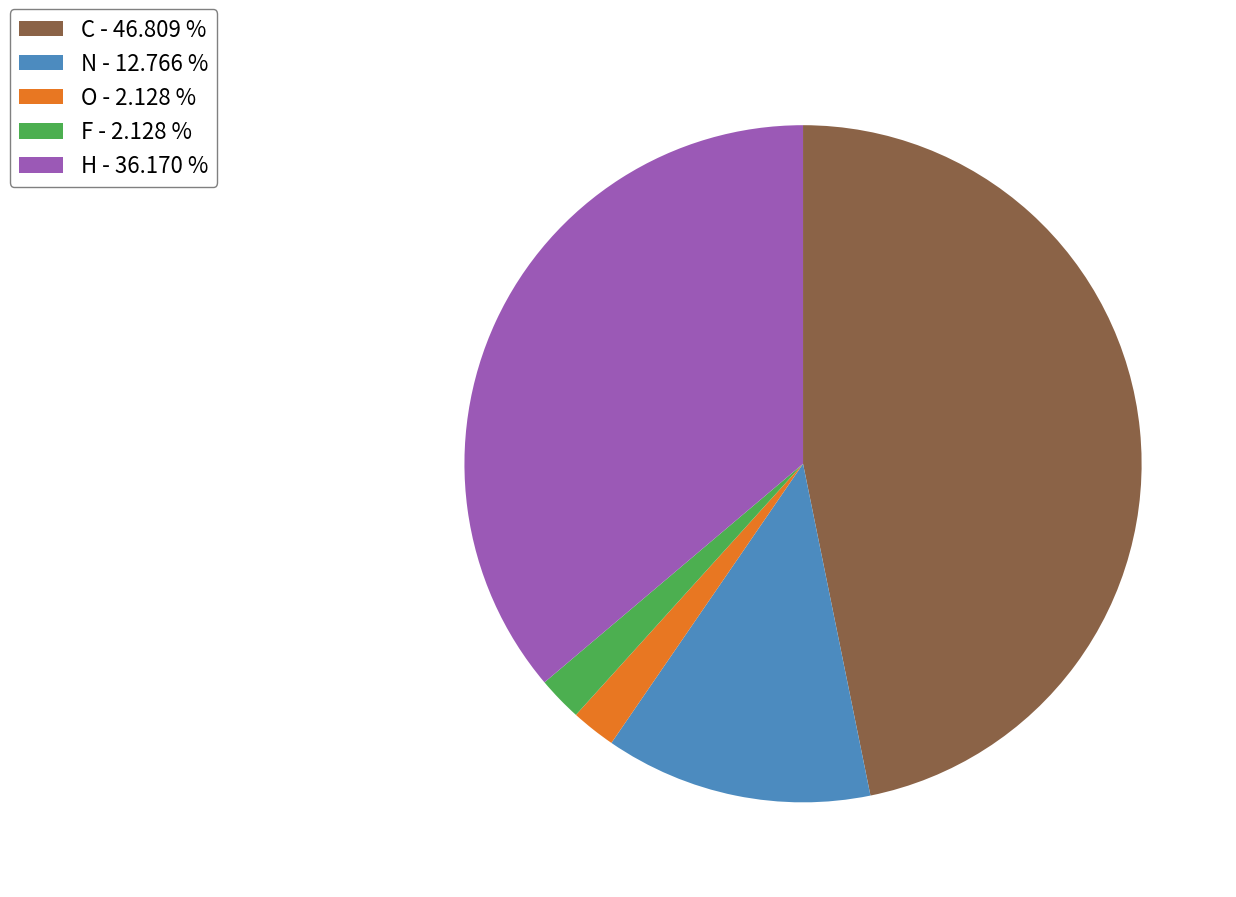

Do C and H together represent more than half of the pie?

Yes